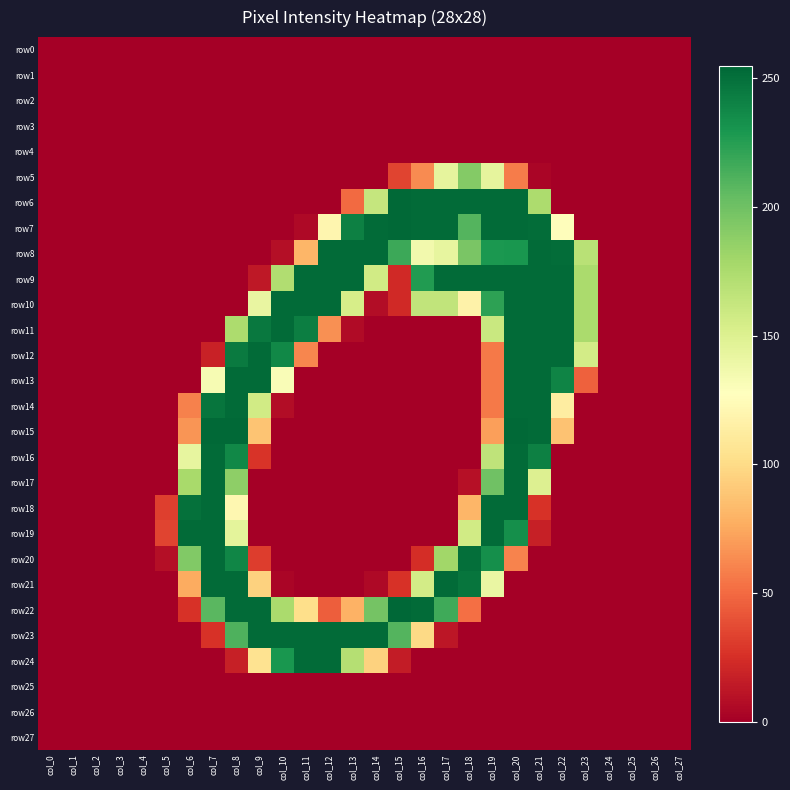

At how many categories does at least one series exceed 160?

18